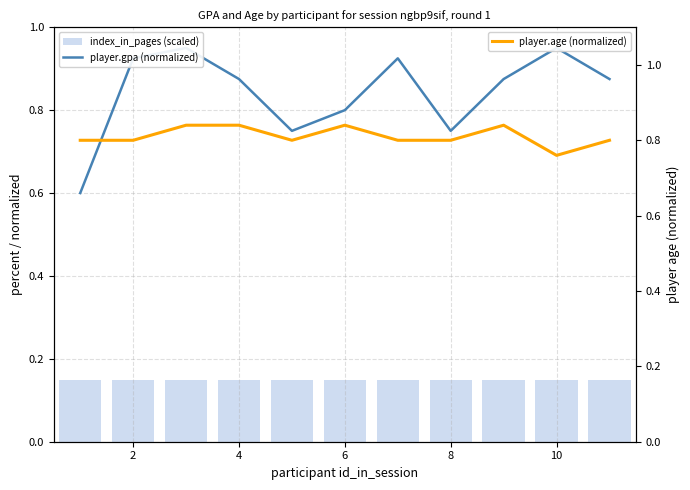

What is the average value of the player.gpa (normalized) series?

0.8